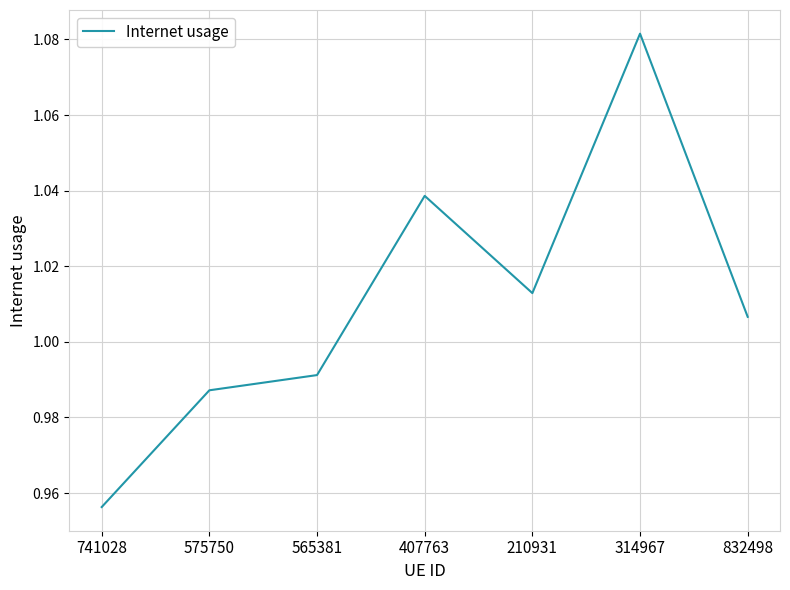

At which label is the value closest to 1?

832498